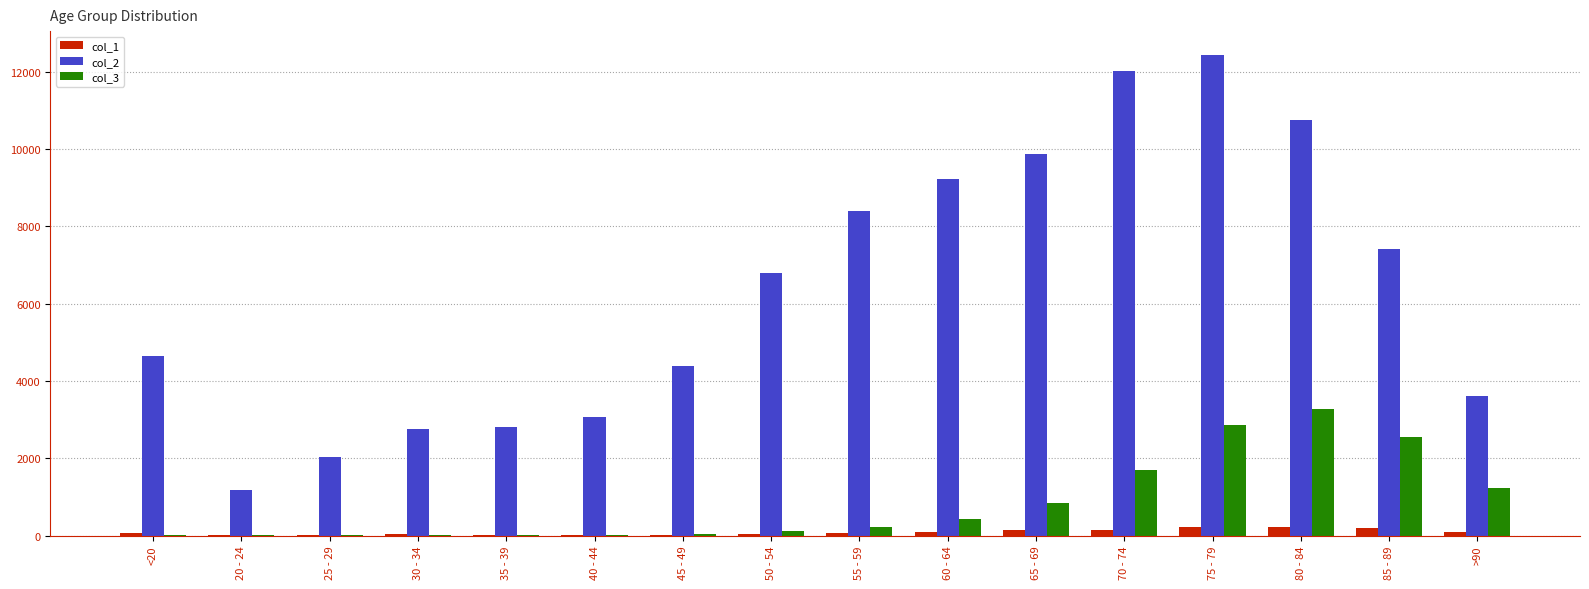

What is the sum of all col_1 values?

1383